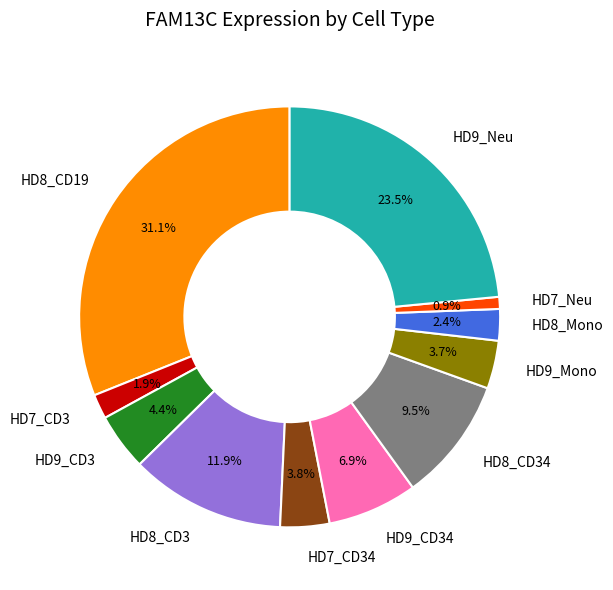

Between HD8_CD3 and HD9_Neu, which is larger?

HD9_Neu